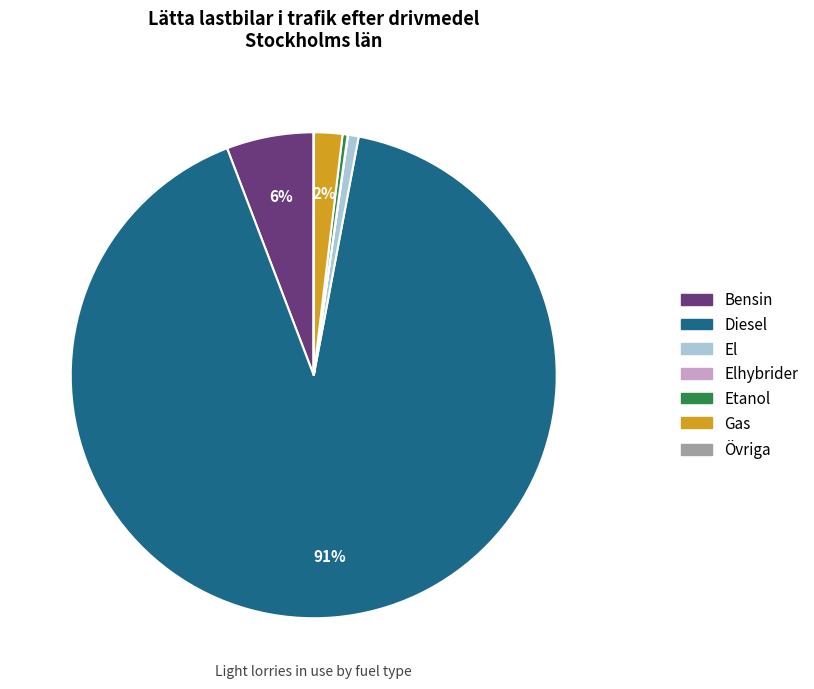

Is there any slice that represents more than half of the pie?

Yes